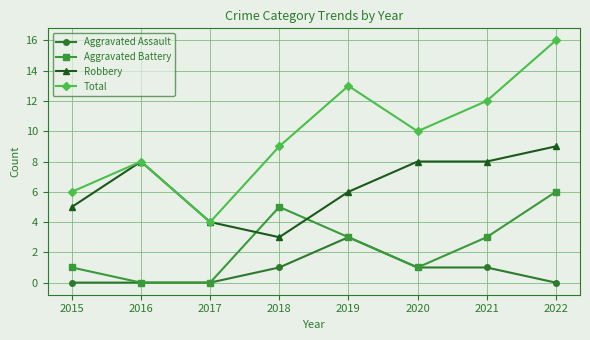

What is the spread (max minus min) of values at 2020?

9